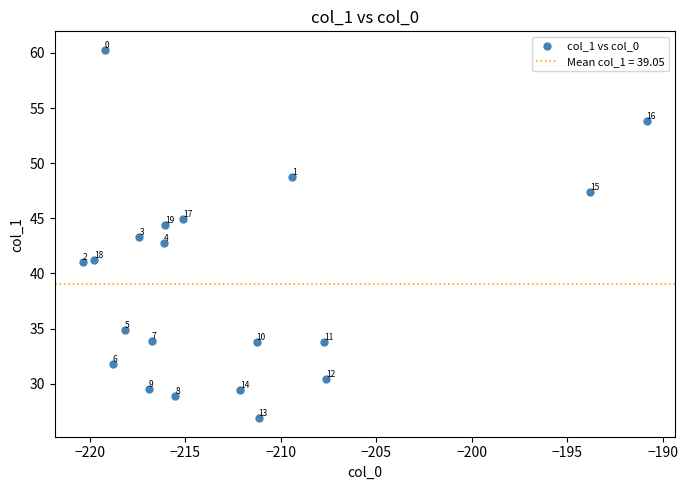

What is the range of Y values (max minus min)?

33.4